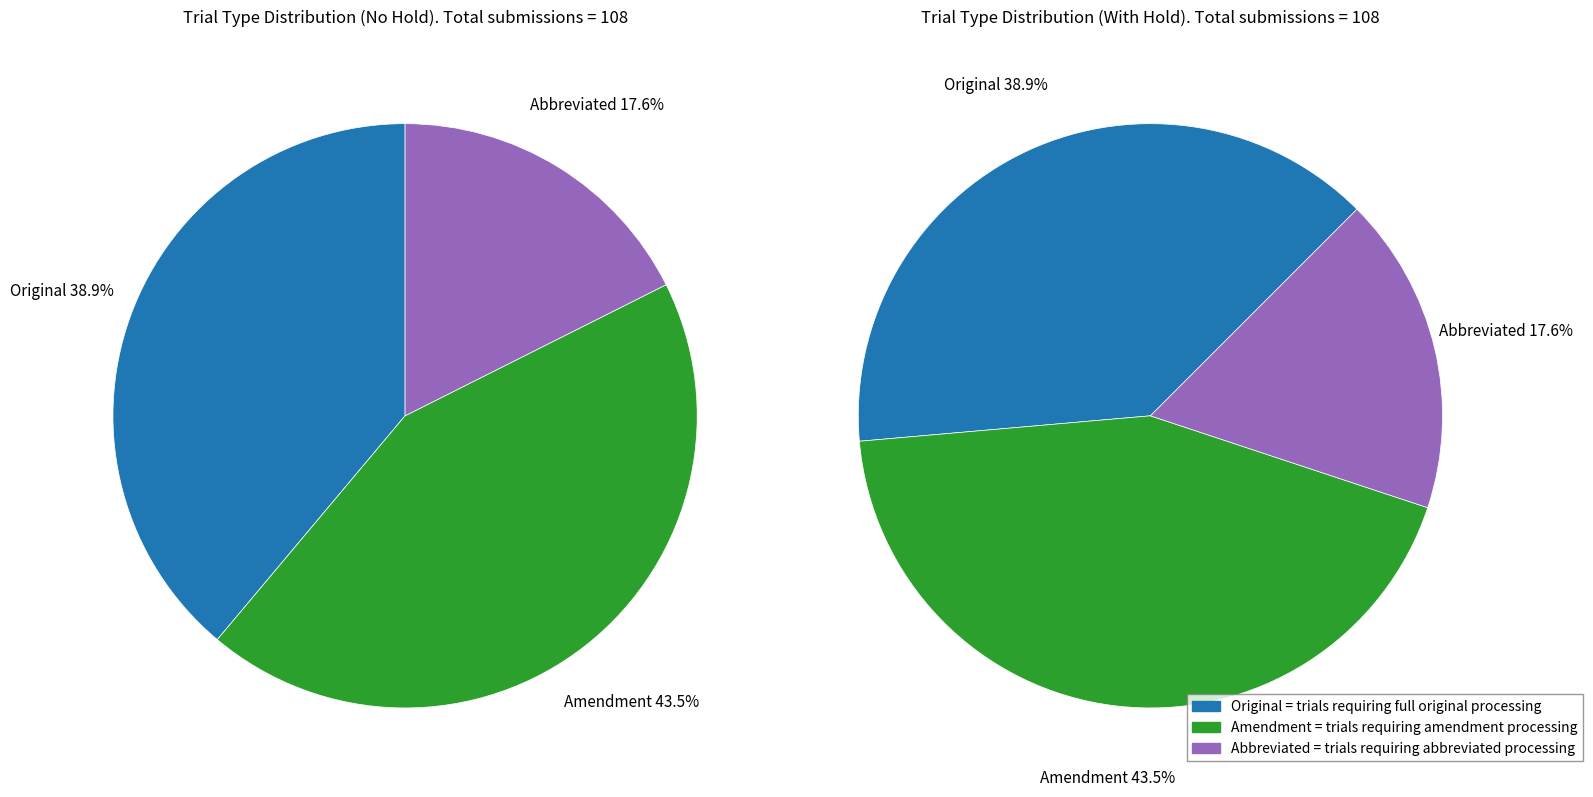

What percentage is the Abbreviated slice, to the nearest percent?

18%